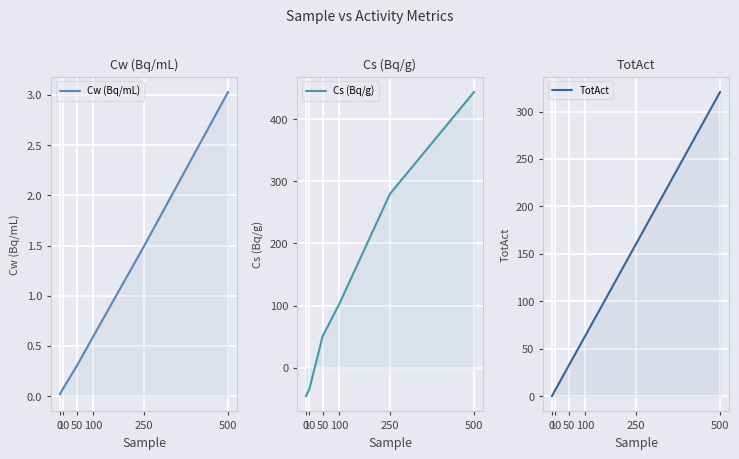

List the labels in order of Cs (Bq/g) value, largest first.

500, 250, 100, 50, 10, 0